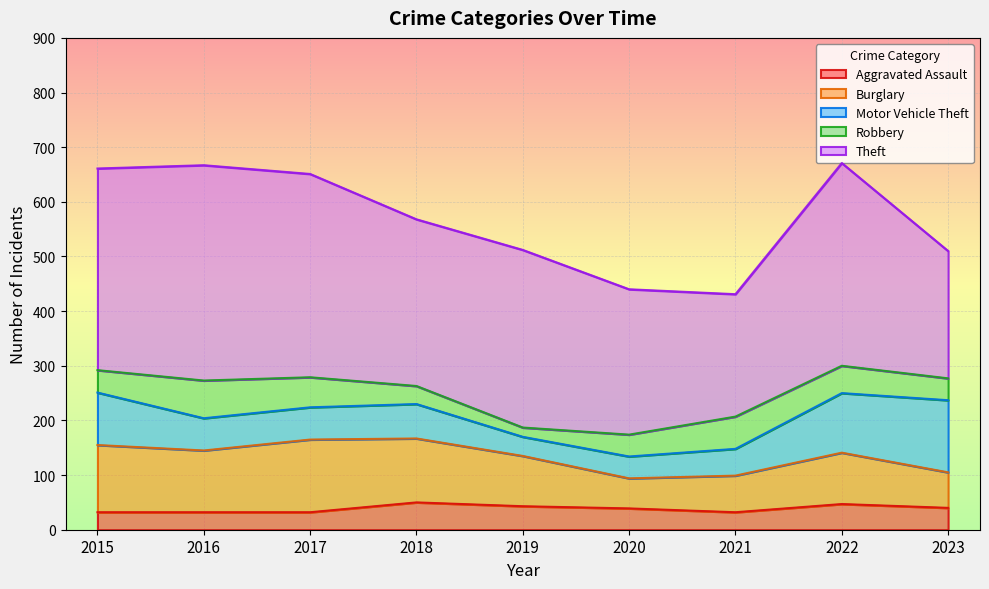

What are all the series names shown in the legend?

Aggravated Assault, Burglary, Motor Vehicle Theft, Robbery, Theft